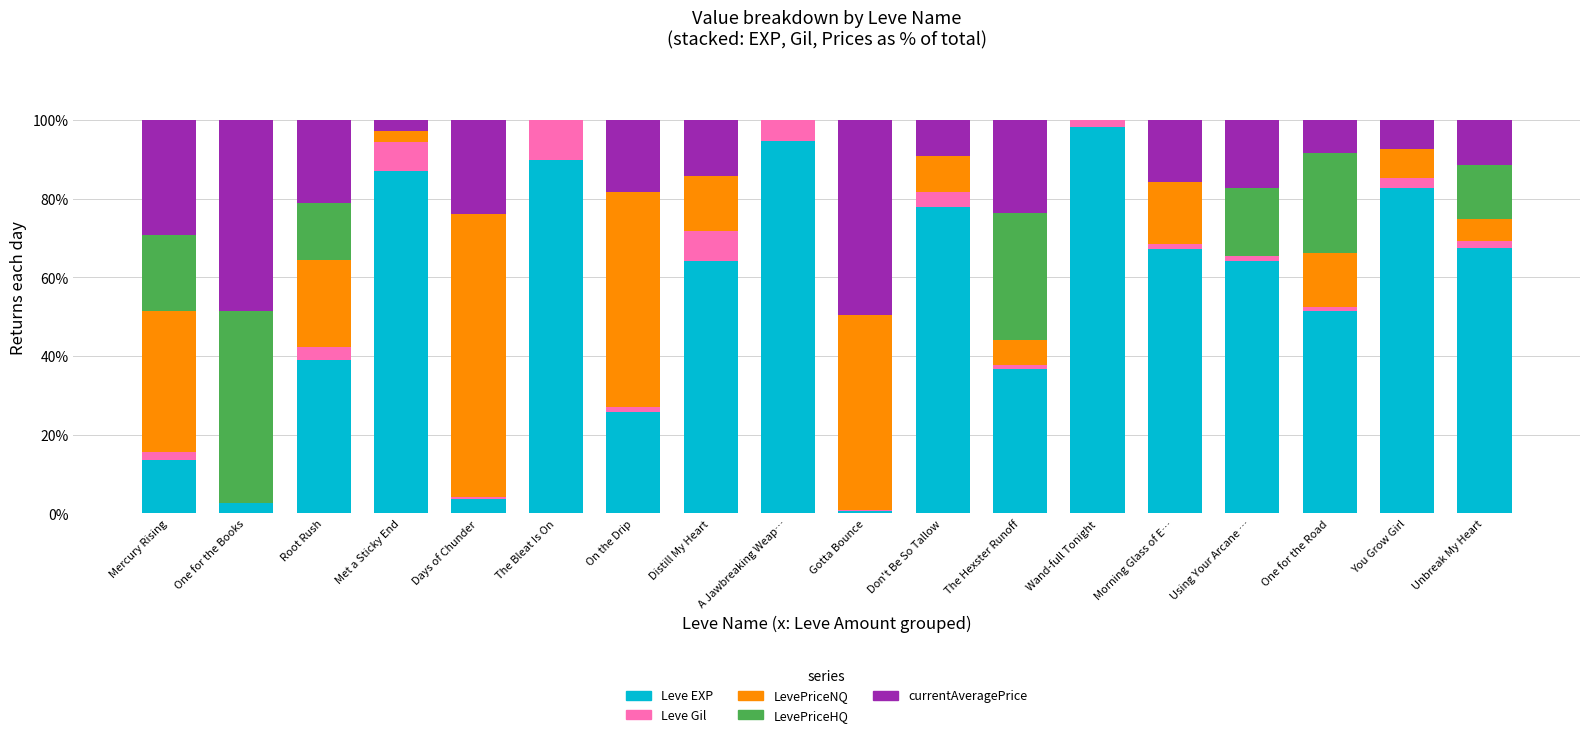

How many categories are shown in the chart?

18